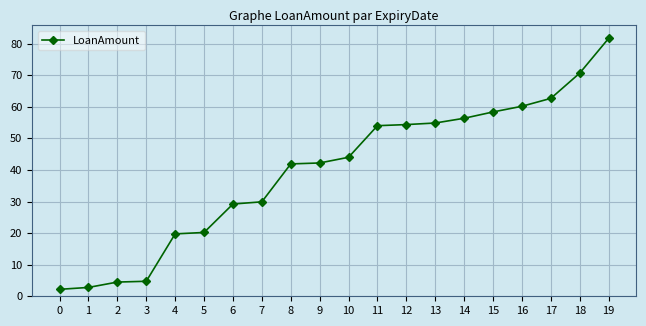

The chart shows a value of 83.4 at 16. True or false?

False